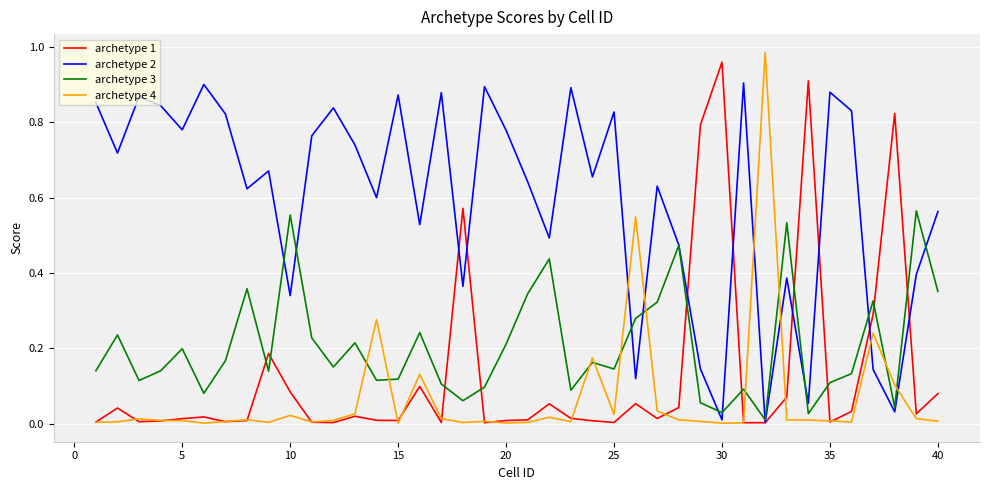

How many lines are shown in the chart?

4